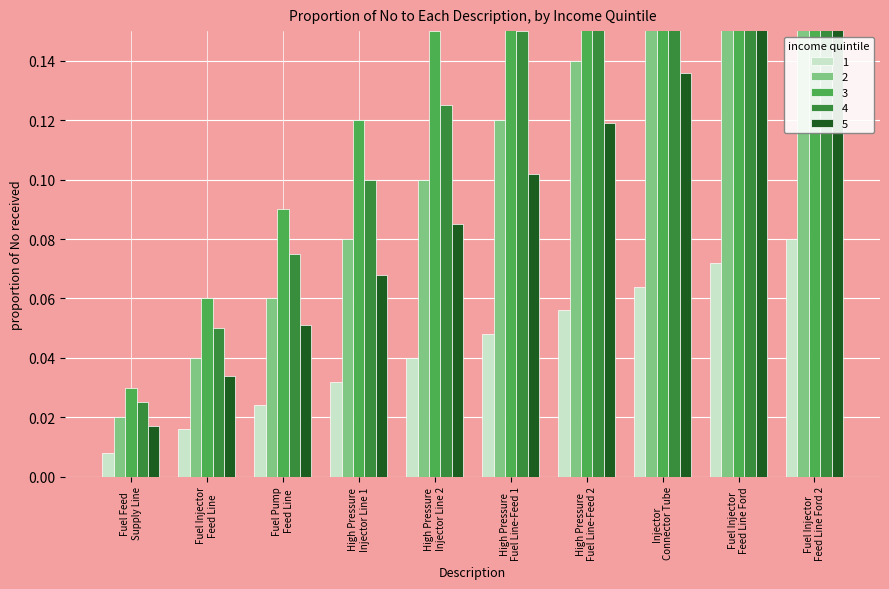

How many categories are shown in the chart?

10